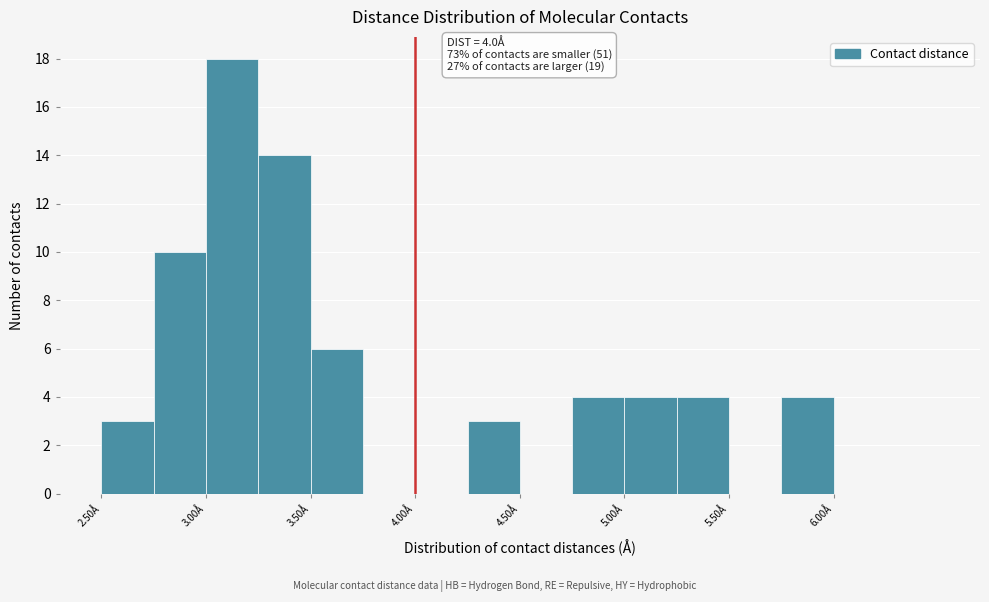

Which range on the x-axis has the tallest bar?

3.00 to 3.25